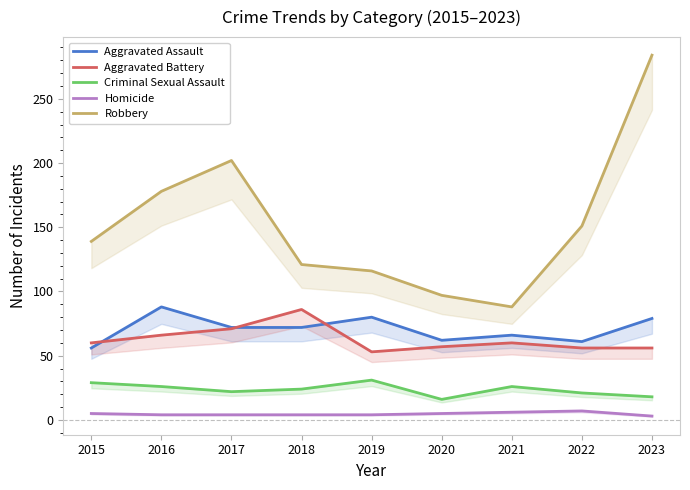

In Criminal Sexual Assault, how many points are lower than both neighbors (excluding endpoints)?

2